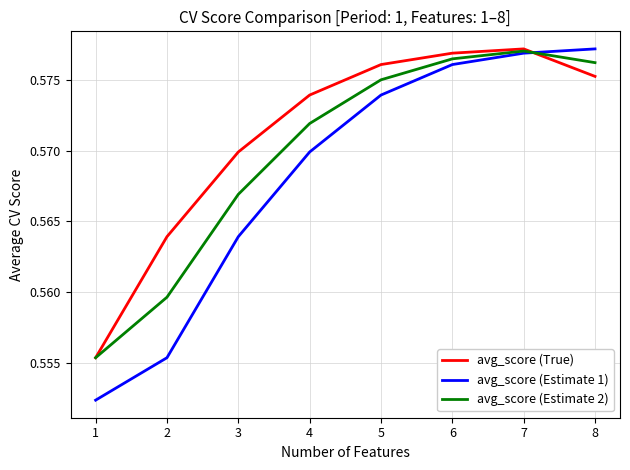

Which series has the largest total across all categories?

avg_score (True)